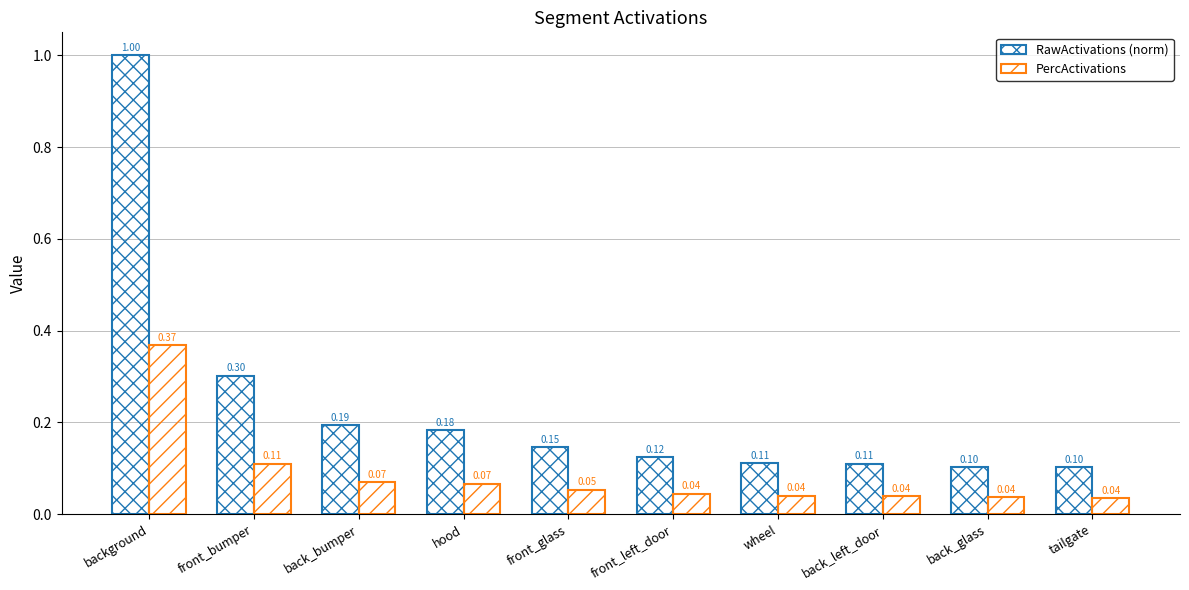

How many distinct data groups are displayed?

2